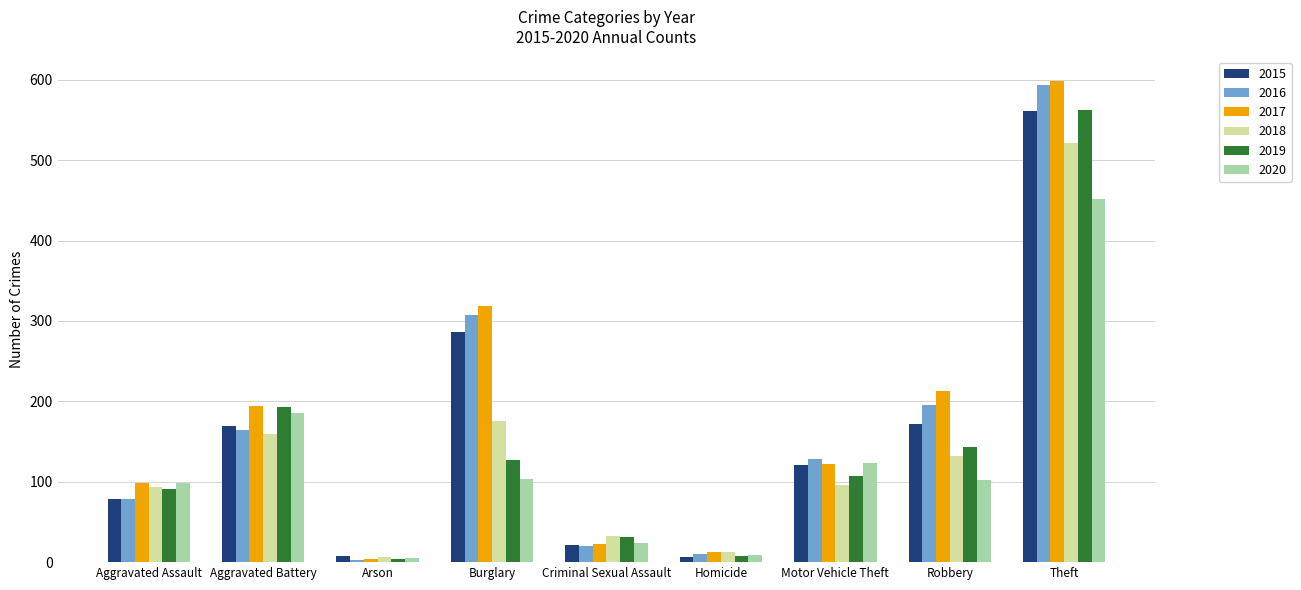

How many values in the 2015 series are below 121?

4